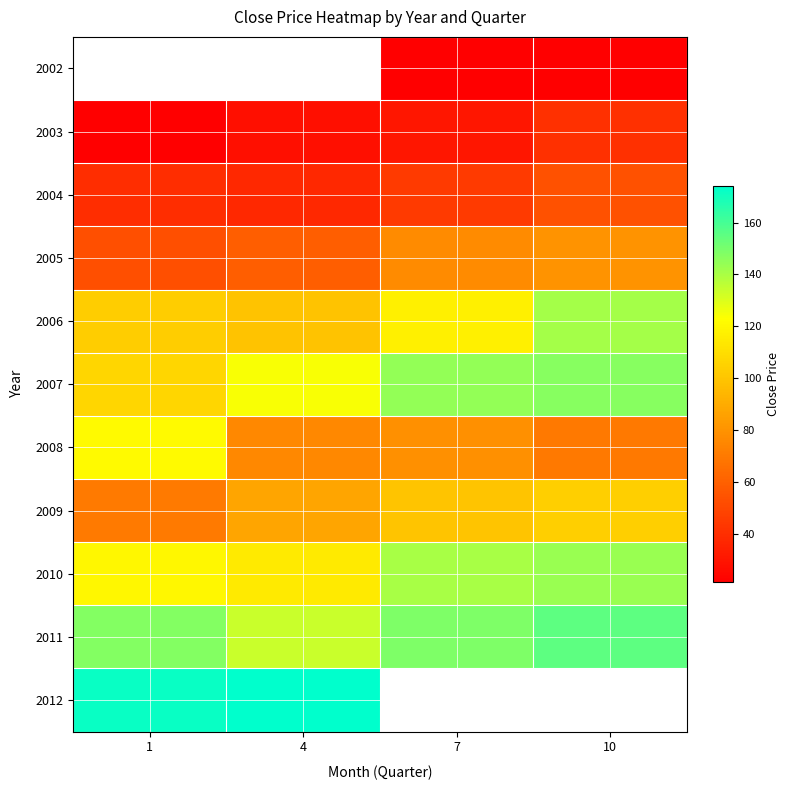

The 2007 series shows 31.4 at 1. True or false?

False